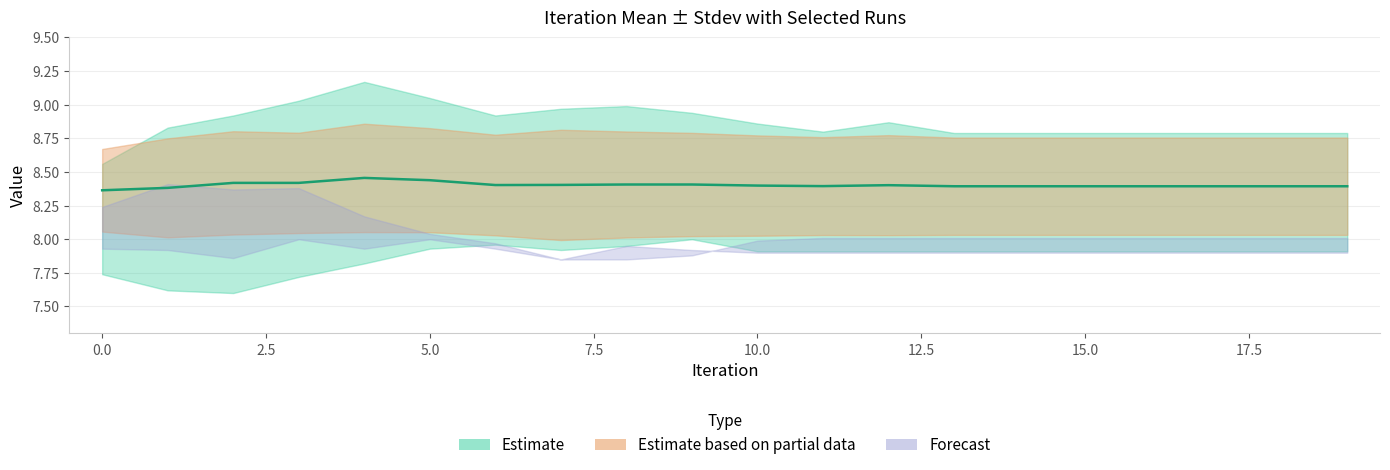

What is the maximum value for Mean?

8.5